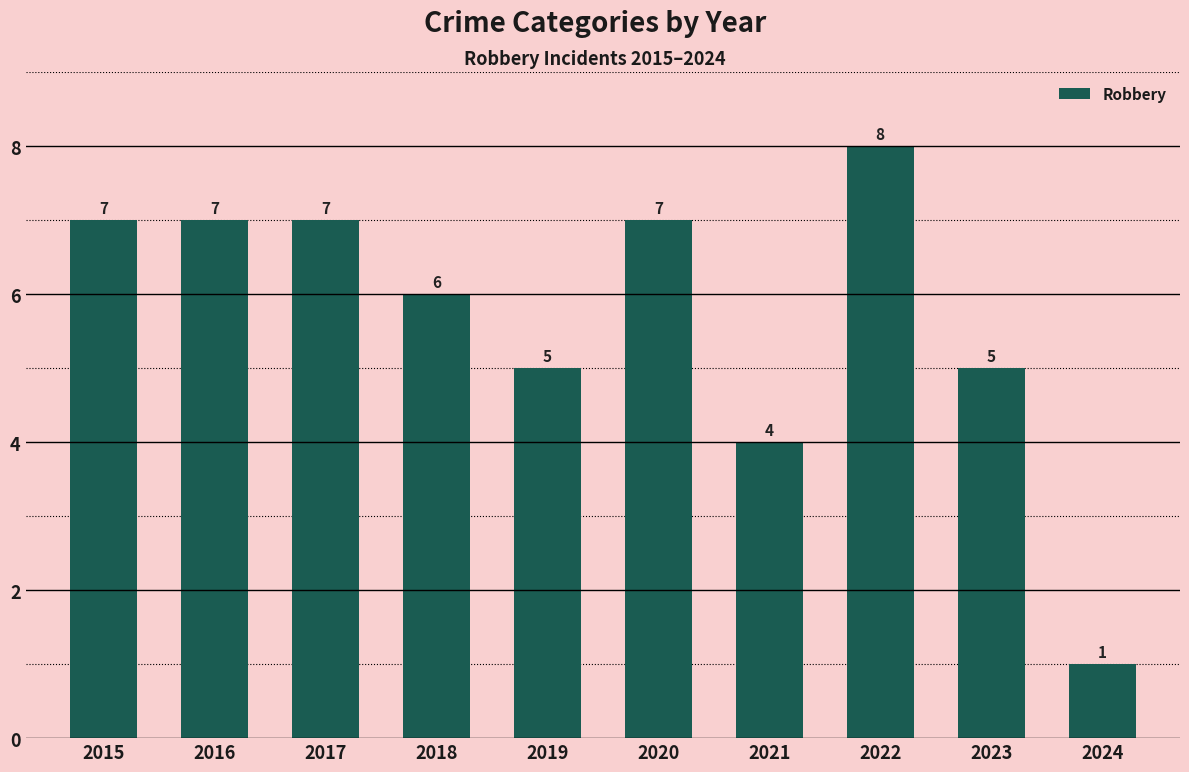

What is the value of the 4th bar from the left?

6